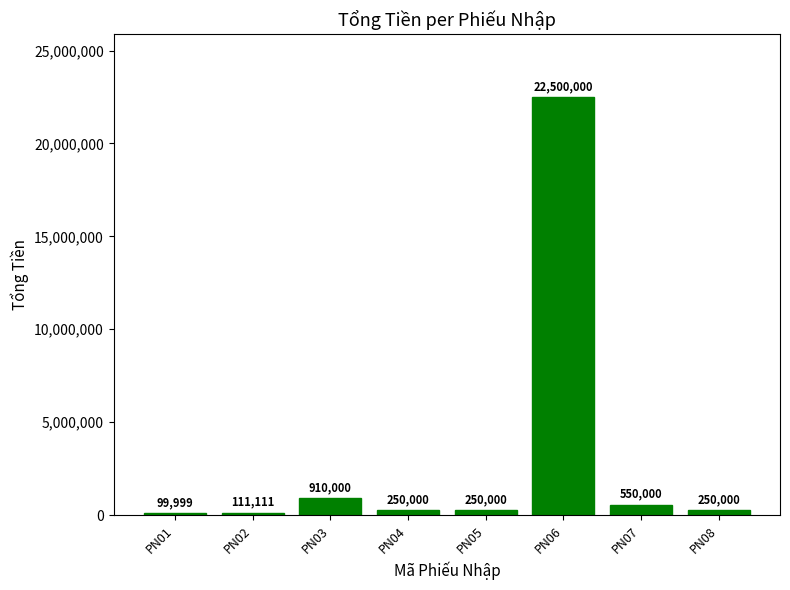

Which category has the lowest value across all series?

PN01